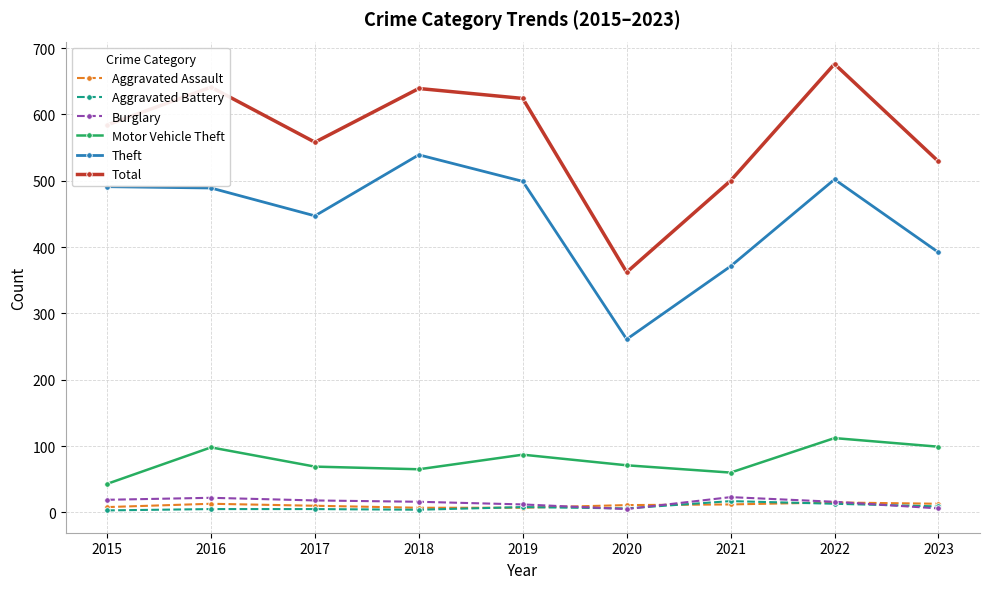

Between 2015 and 2018, which series saw the biggest shift?

Total